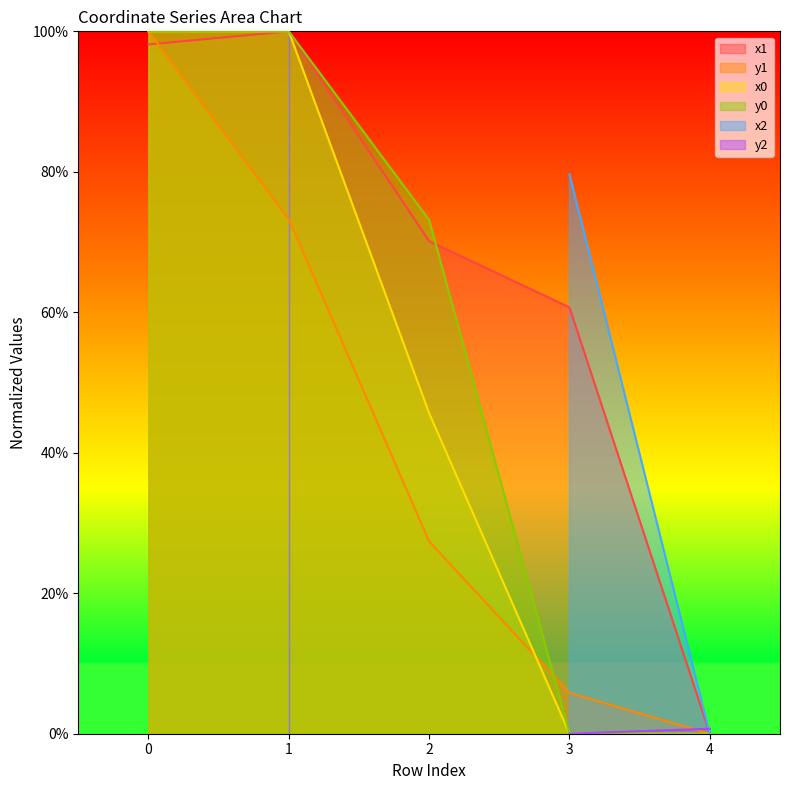

Where is x1 nearest to the value 50?

3